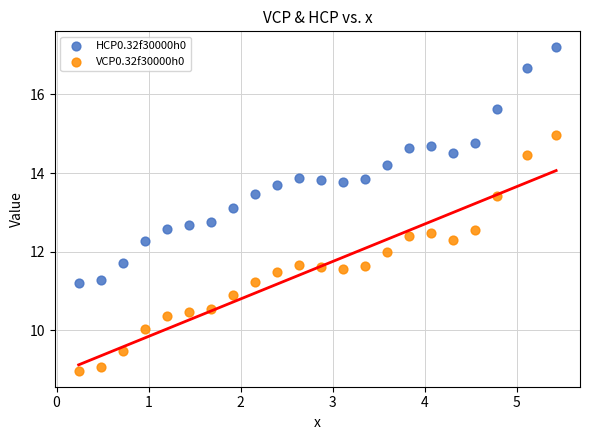

What are all the series names shown in the legend?

HCP0.32f30000h0, VCP0.32f30000h0